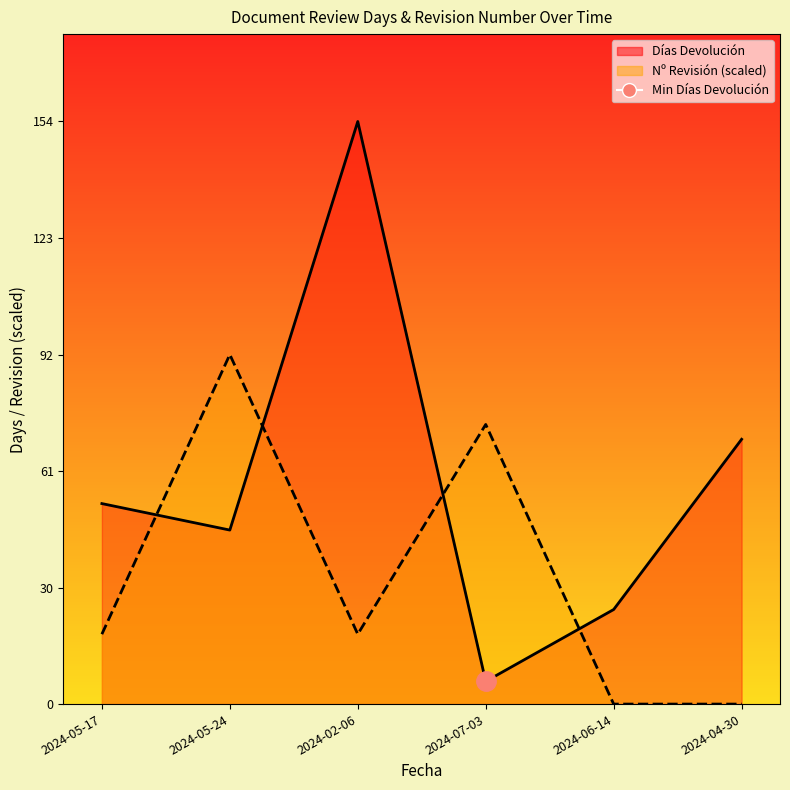

What is the difference between the Días Devolución values at 2024-07-03 and 2024-06-14?

19.0